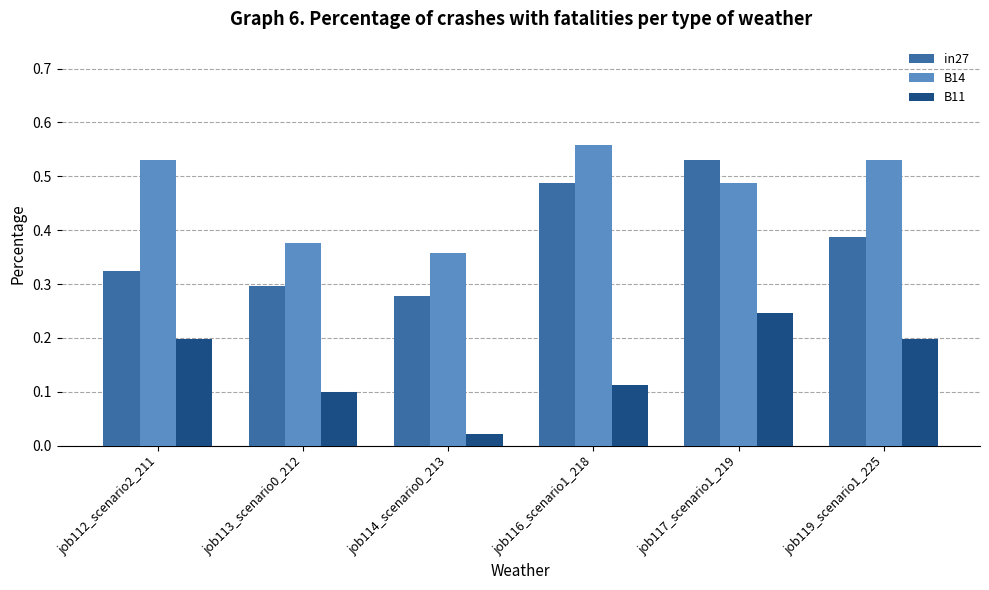

Is it true that B14 equals 0.3 at job112_scenario2_211?

False